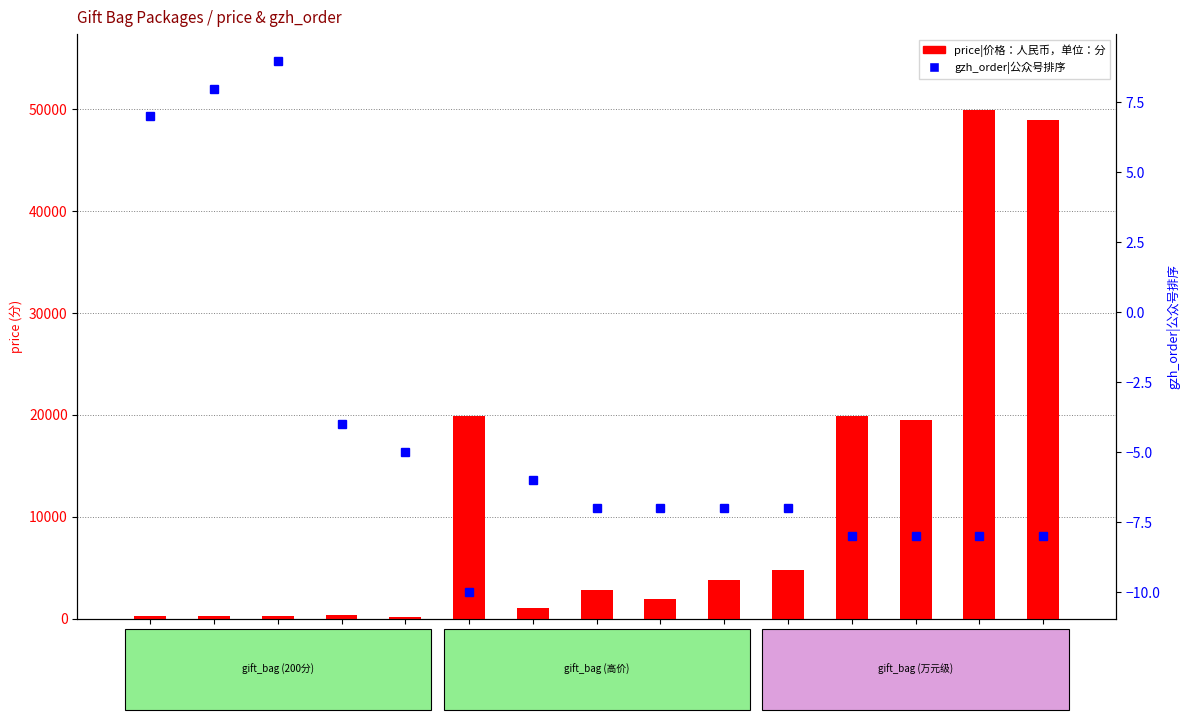

Reading left to right, transcribe all the data shown in this chart.

price|价格：人民币，单位：分: 7=200	8=200	9=200	10=300	11=100	12=19900	13=1000	20=2800	21=1900	28=3800	29=4800	30=19900	31=19500	32=49900	33=48900
gzh_order|公众号排序: 7=7	8=8	9=9	10=-4	11=-5	12=-10	13=-6	20=-7	21=-7	28=-7	29=-7	30=-8	31=-8	32=-8	33=-8